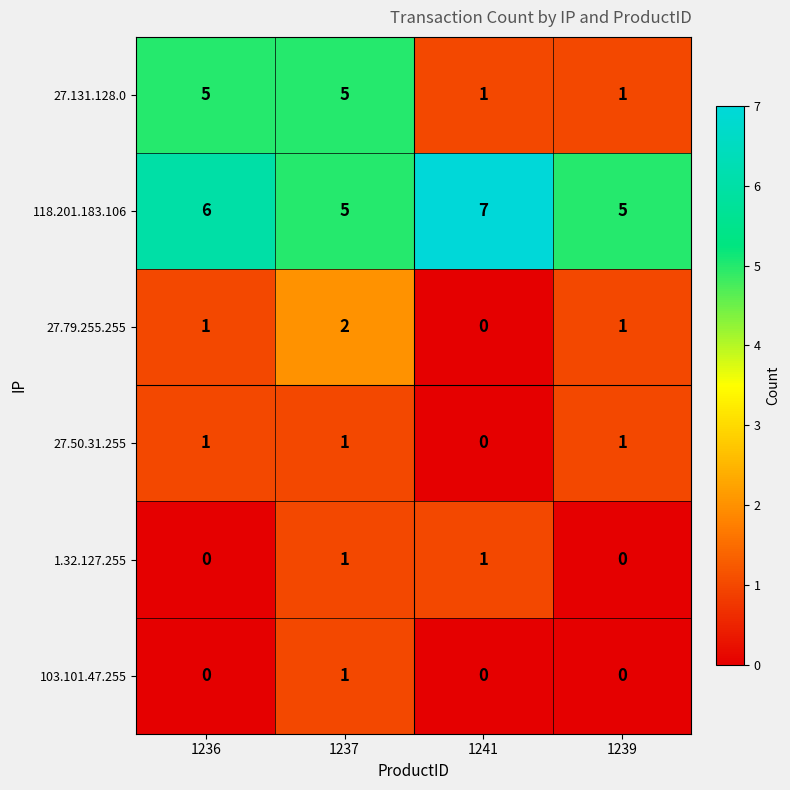

How many positive values does the 103.101.47.255 series have?

1